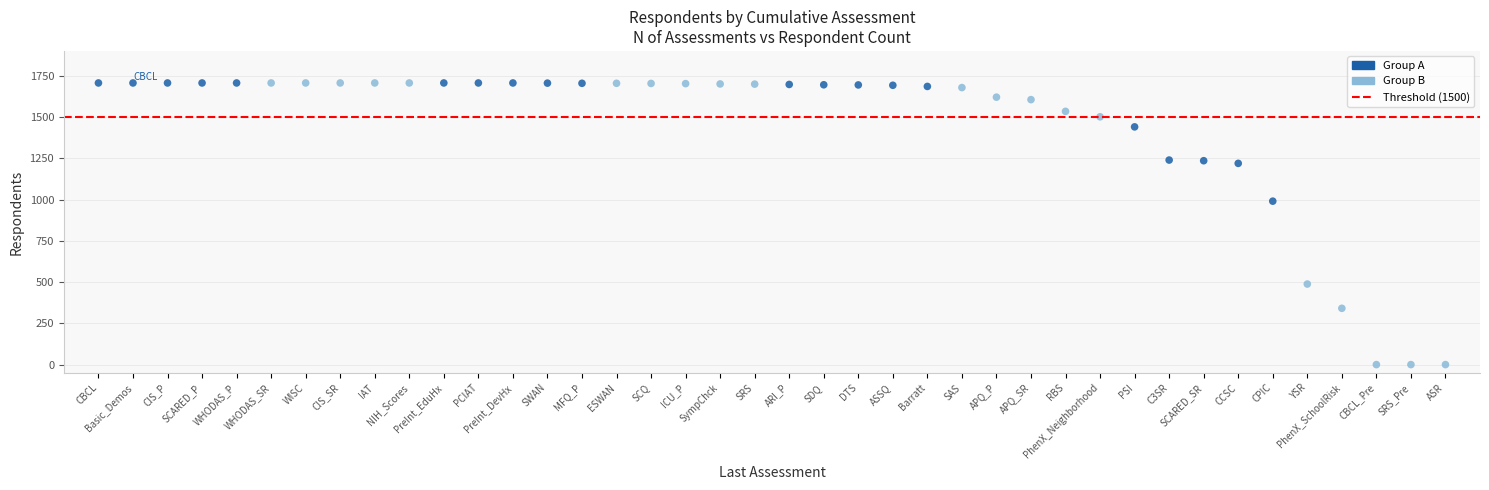

What is the range of X values (max minus min)?

39